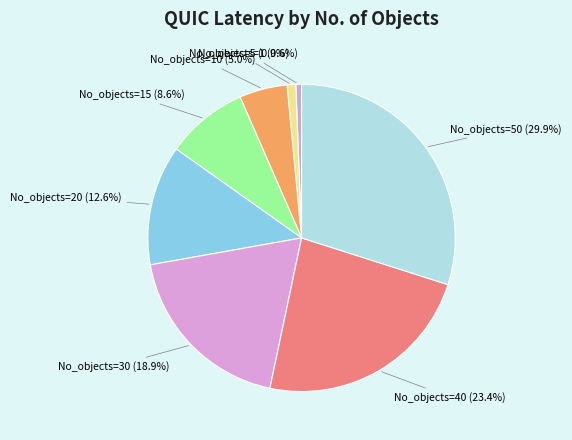

Is there a majority slice in this chart?

No